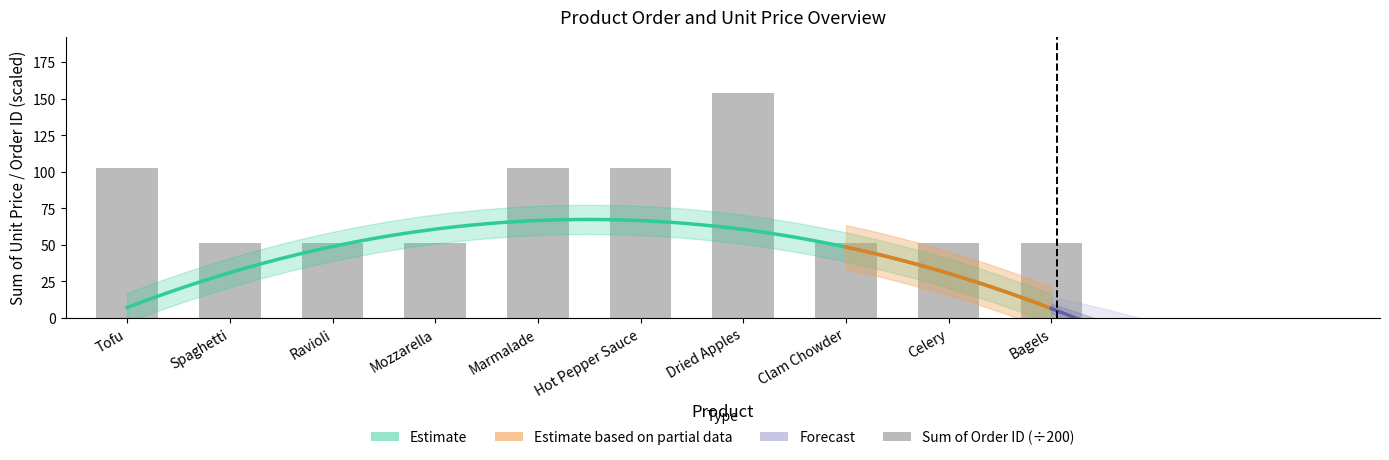

Approximately how many times larger is the value at Spaghetti compared to Ravioli?

1.0